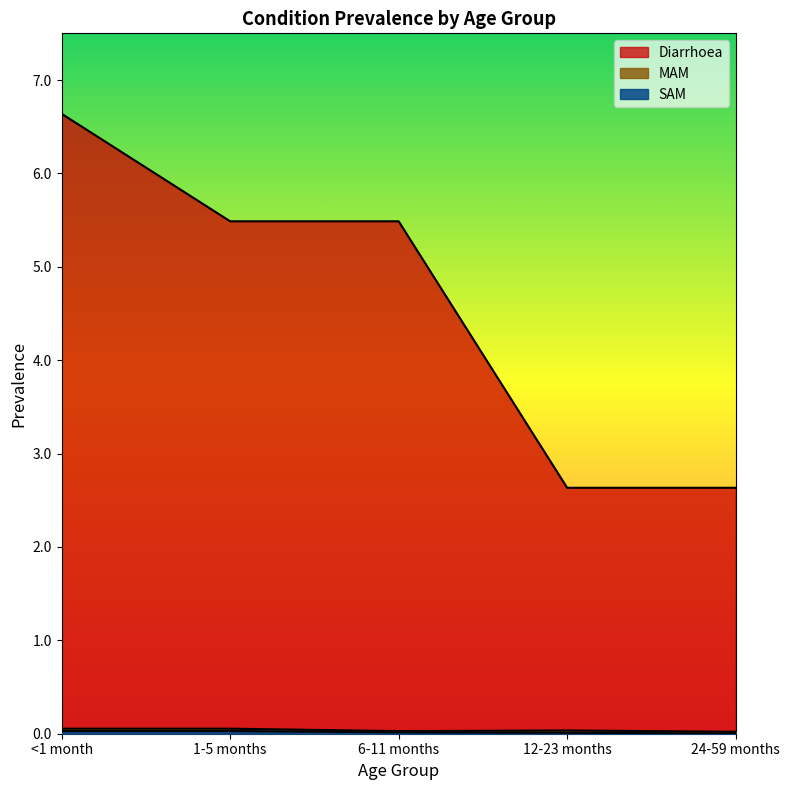

True or false: SAM and MAM cross at least once.

False